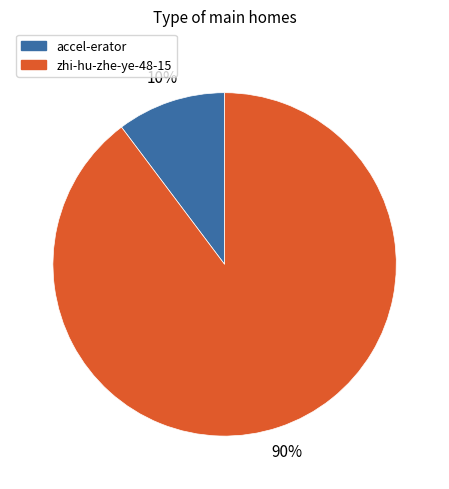

True or false: zhi-hu-zhe-ye-48-15 accounts for 82% of the total.

False